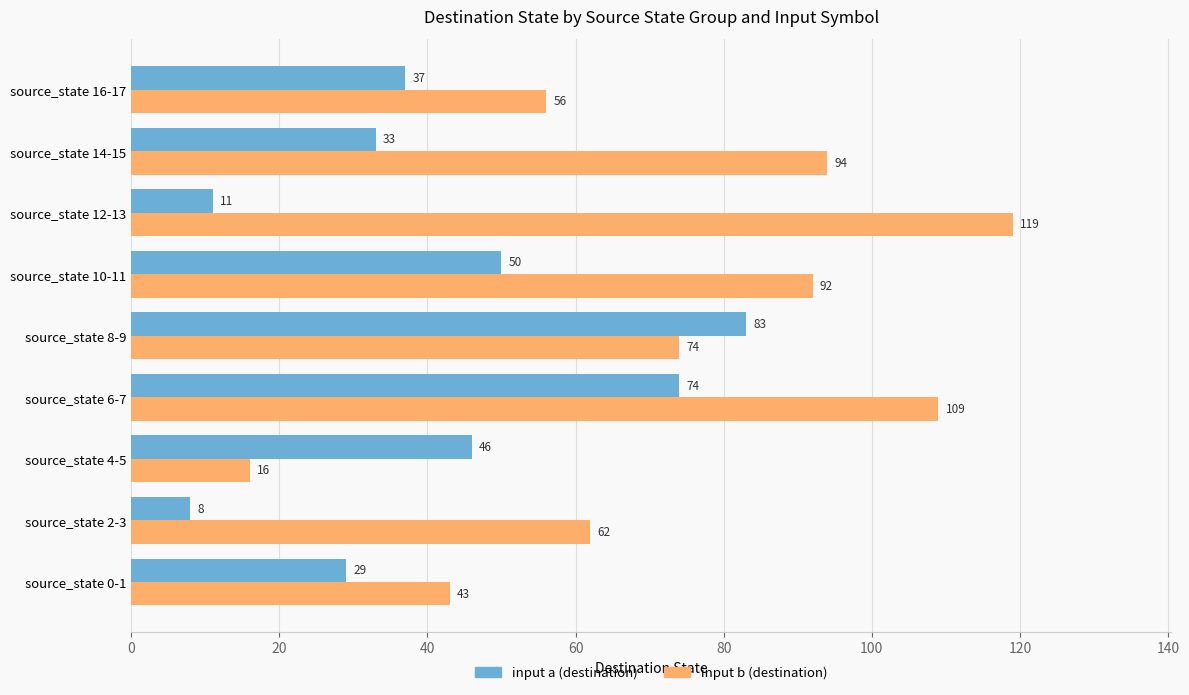

What are all the series names shown in the legend?

input a (destination), input b (destination)